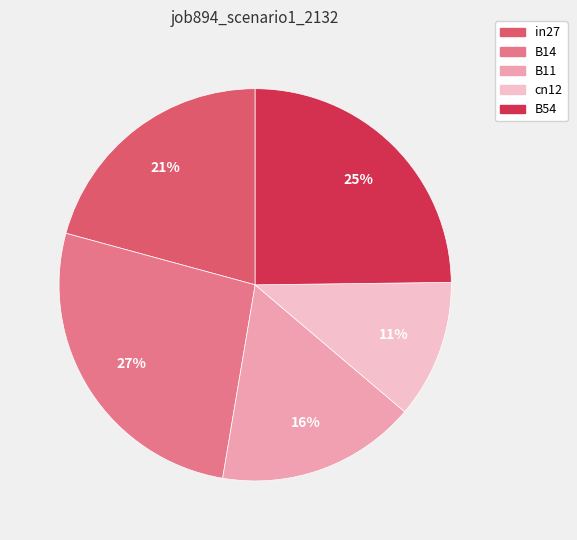

Is there a majority slice in this chart?

No